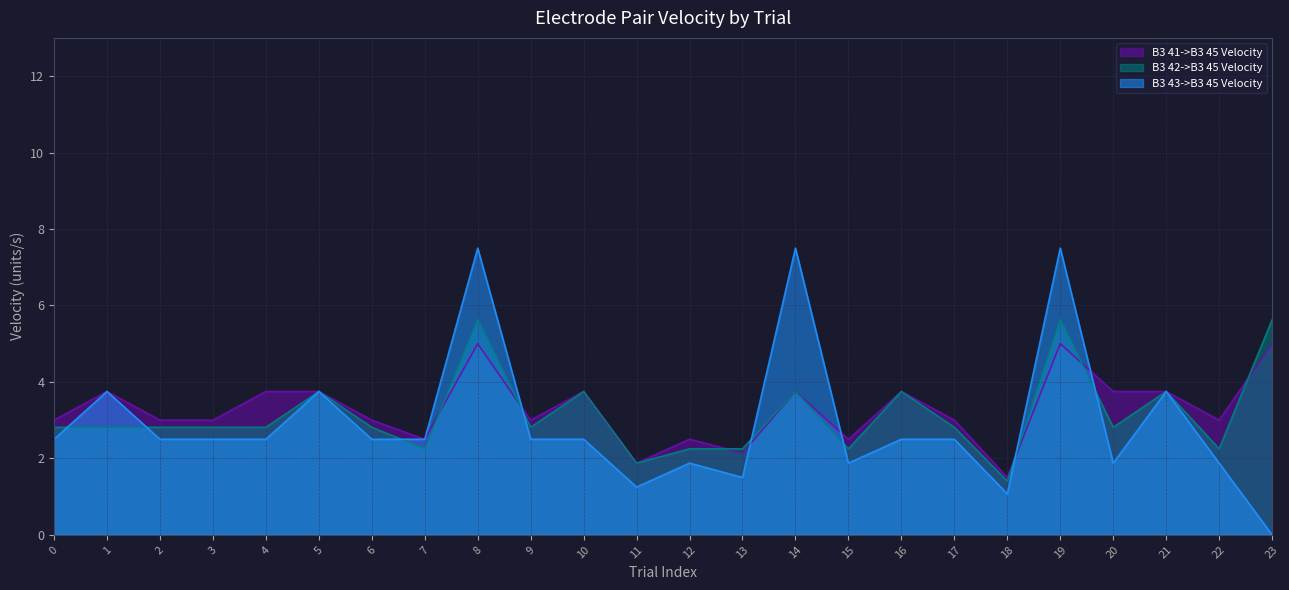

How many series are shown in this chart?

3